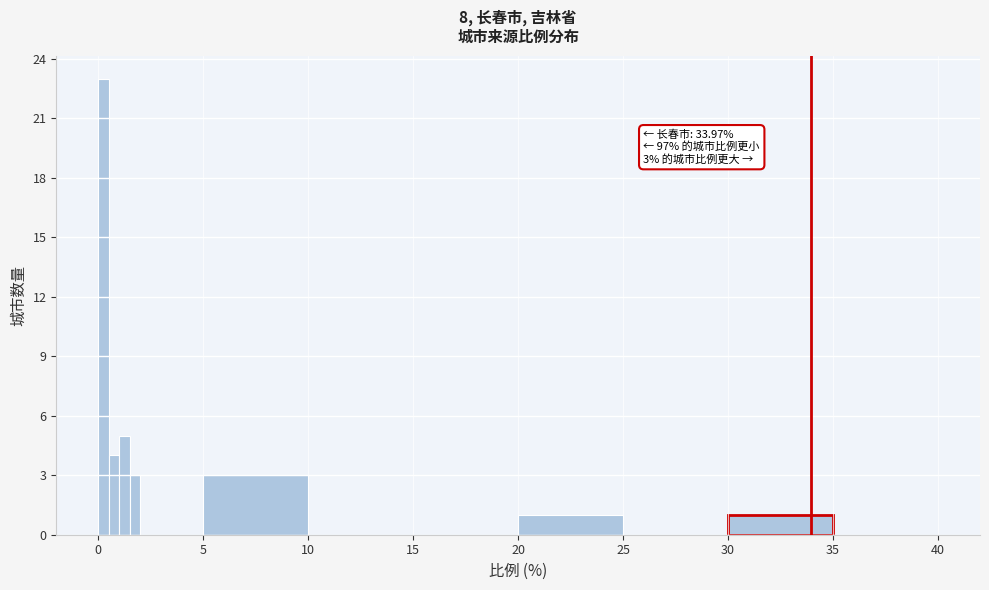

Around what value on the x-axis is the tallest bar? Give the approximate position of its centre, as read against the axis.

0.5